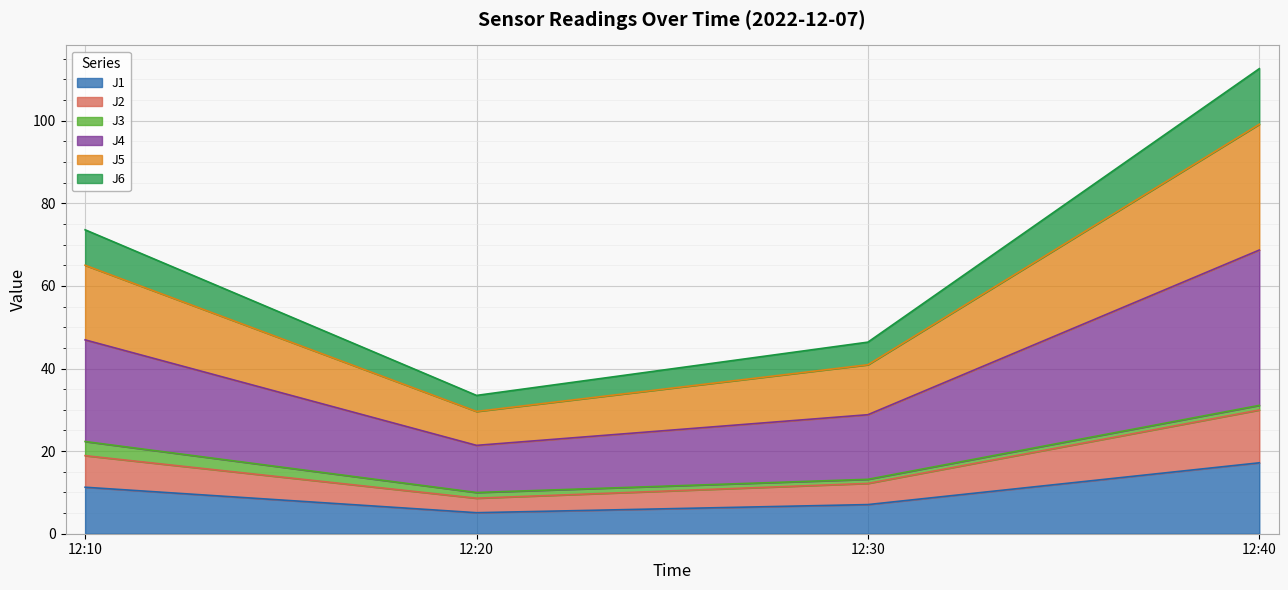

At which label does J1 reach its peak?

12:40